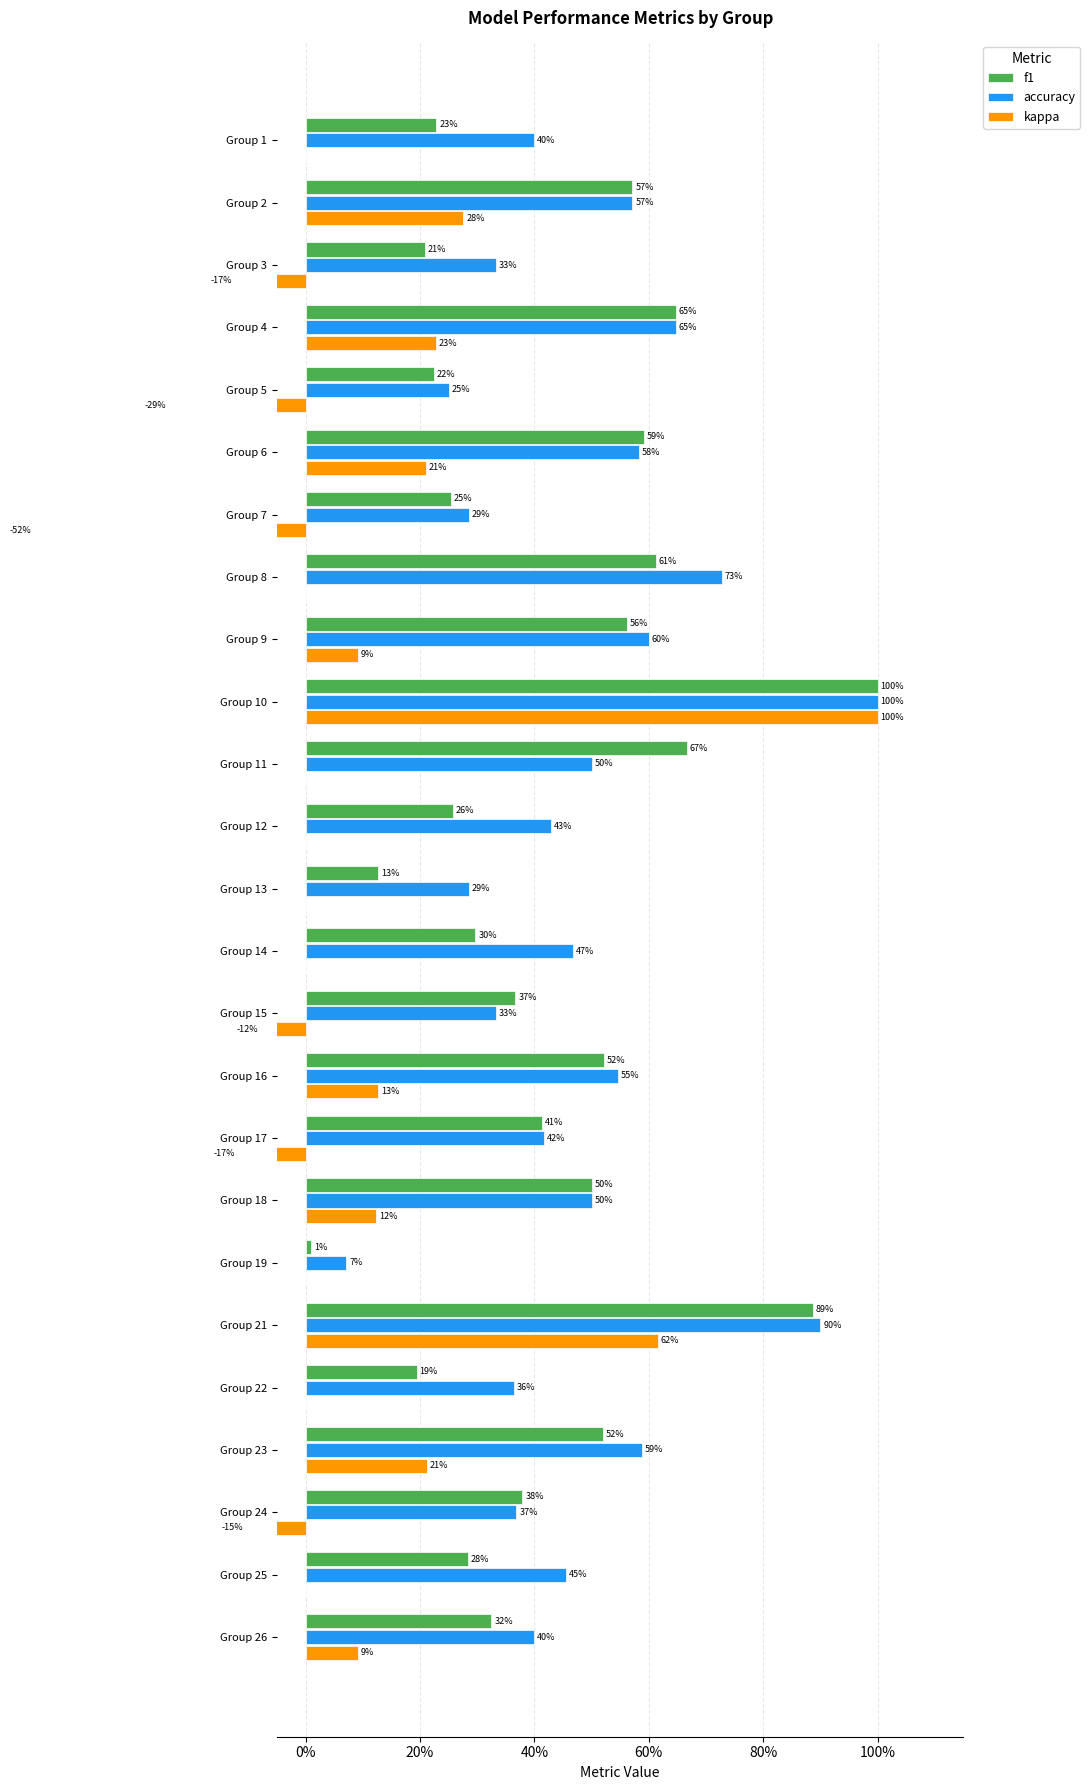

Count the number of data series in this chart.

3